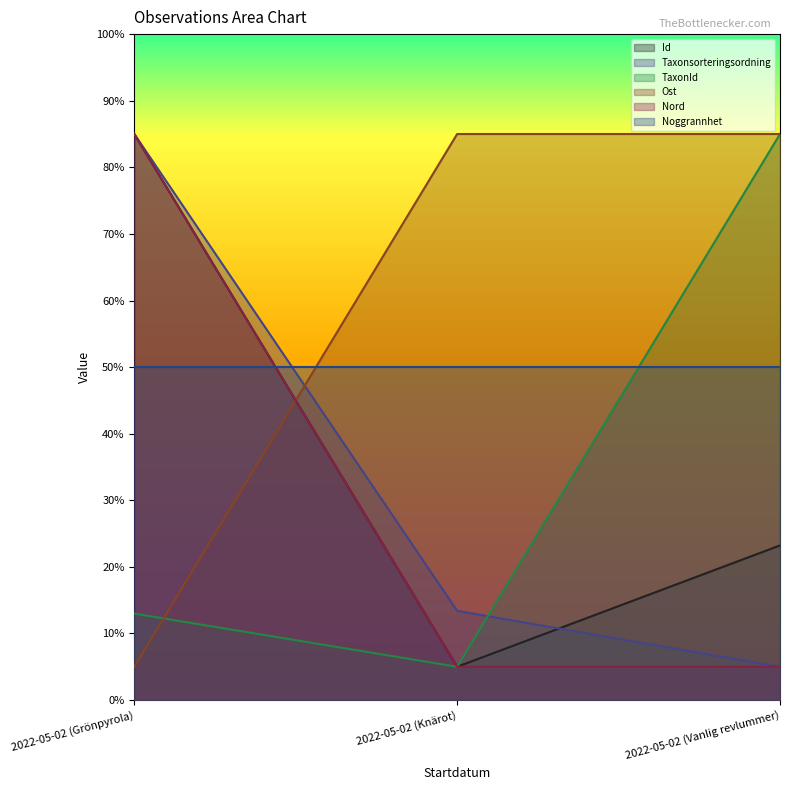

Between 2022-05-02 (Knärot) and 2022-05-02 (Vanlig revlummer), which series saw the biggest shift?

TaxonId